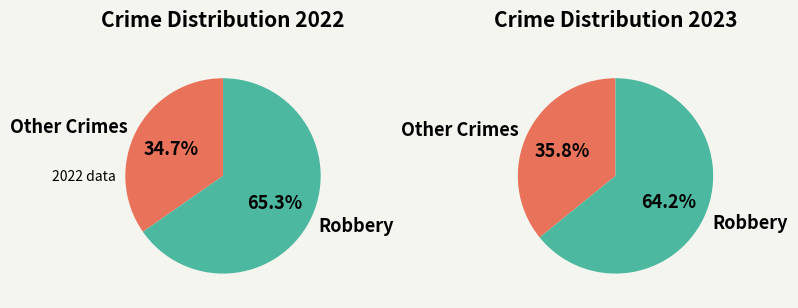

Count the number of slices in the pie.

4